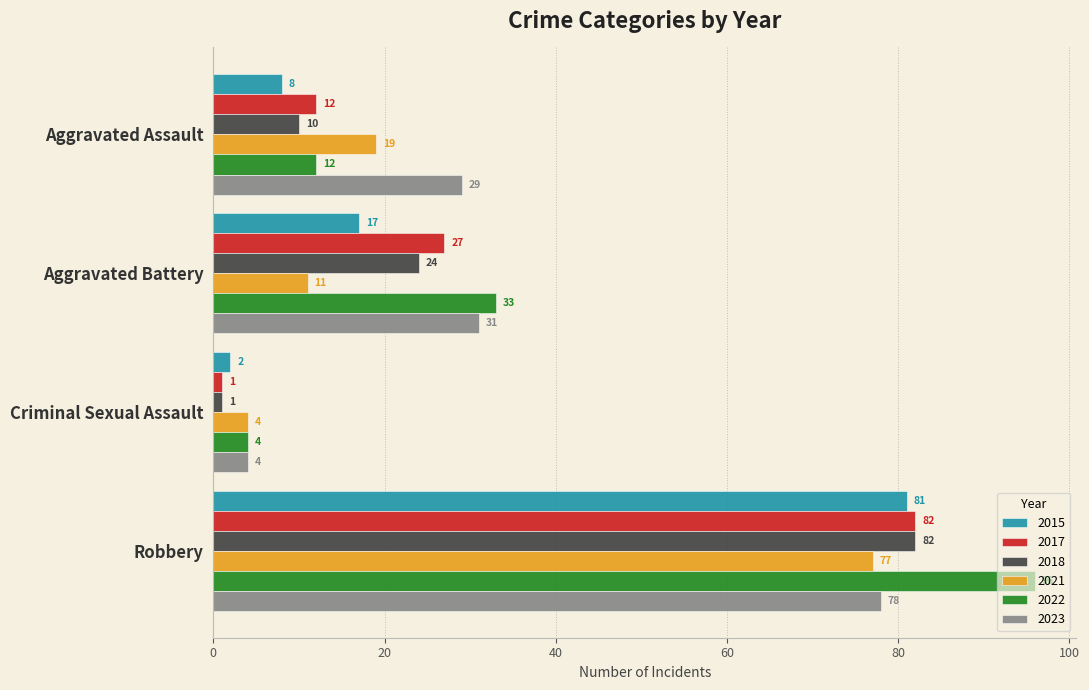

Is it true that 2018 equals 132 at Robbery?

False